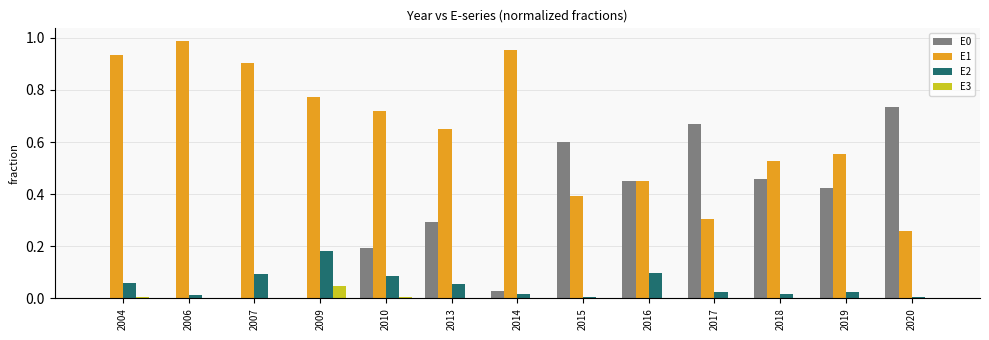

The value of E3 at 2004 is 0.0. True or false?

True